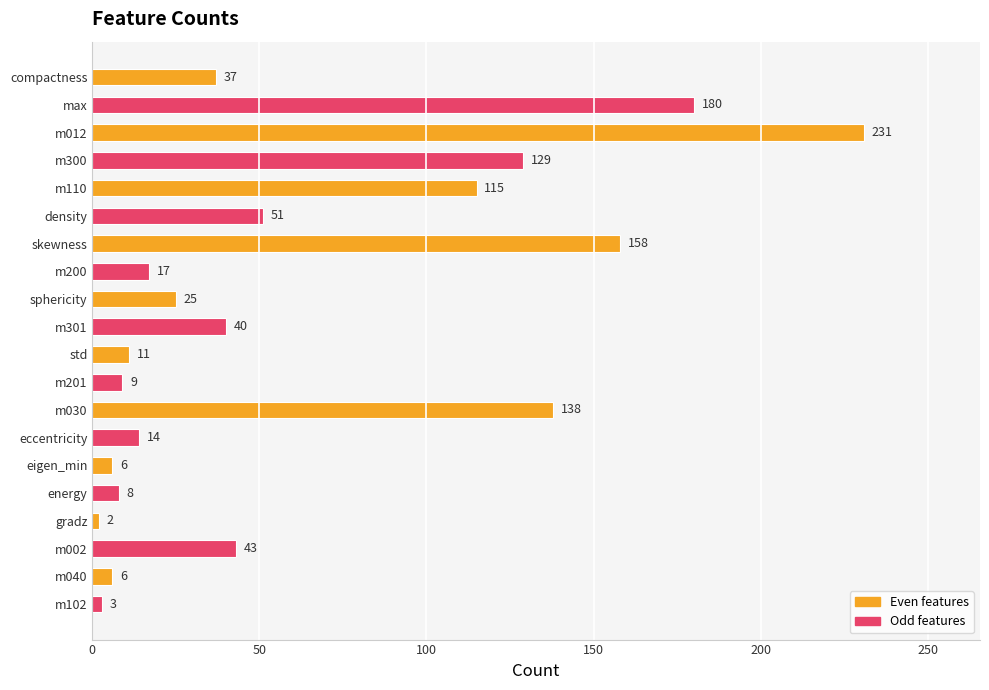

What is the label of the 2nd bar from the bottom?

m040